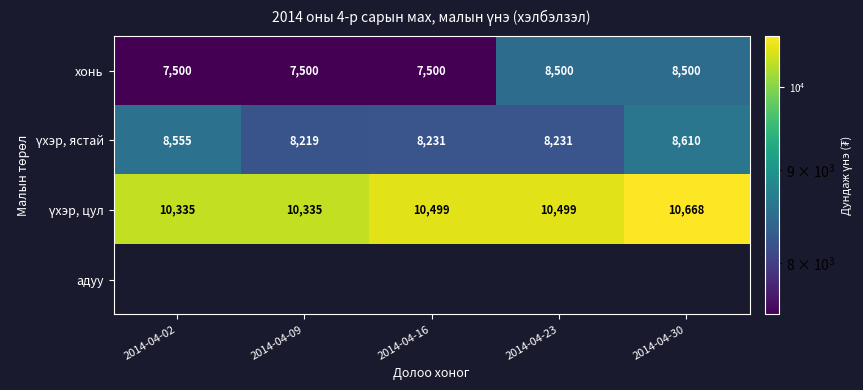

True or false: хонь has a value of 3802 at 2014-04-23.

False